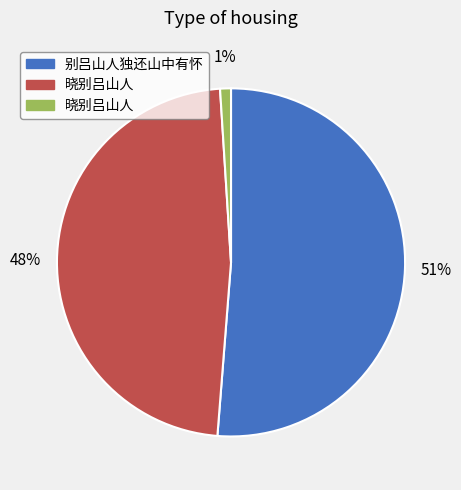

To the nearest percent, what is the average slice percentage?

33%